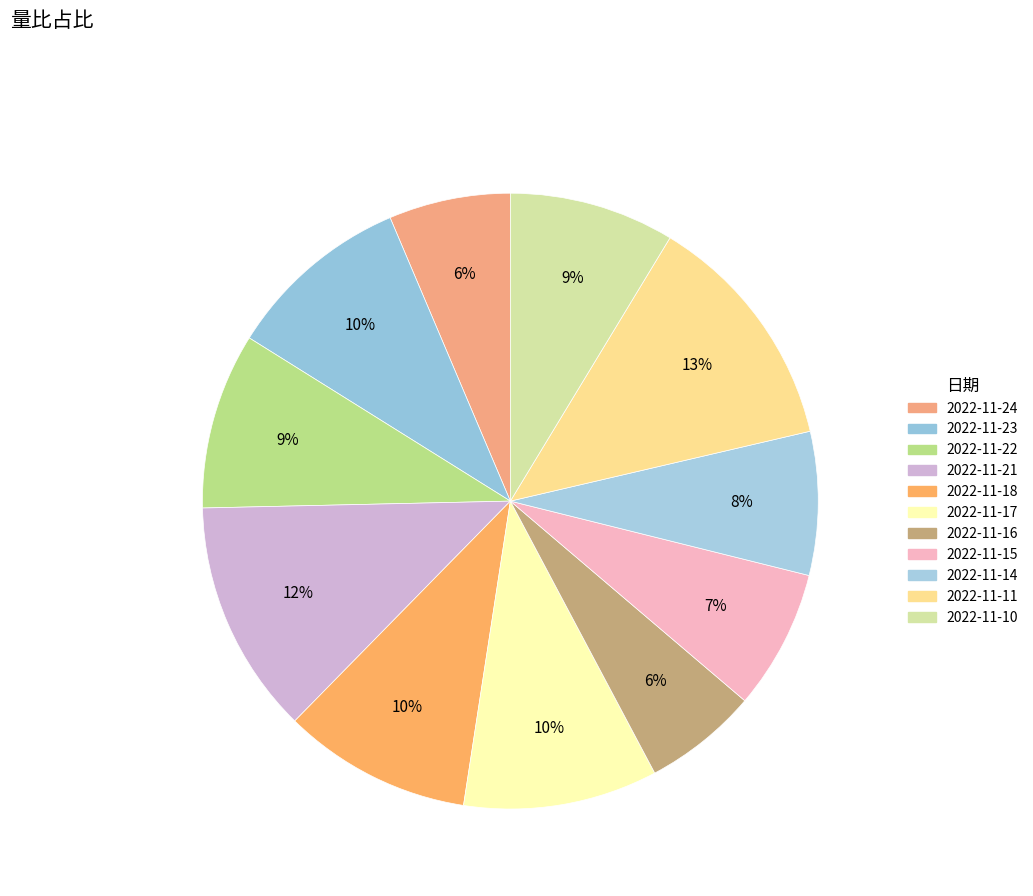

The 2022-11-15 slice represents 16% of the pie. True or false?

False